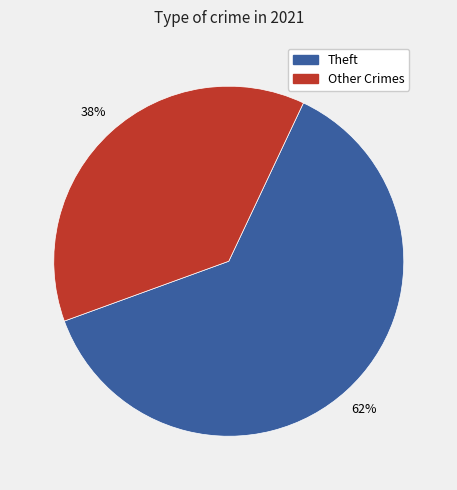

Count the number of slices in the pie.

2